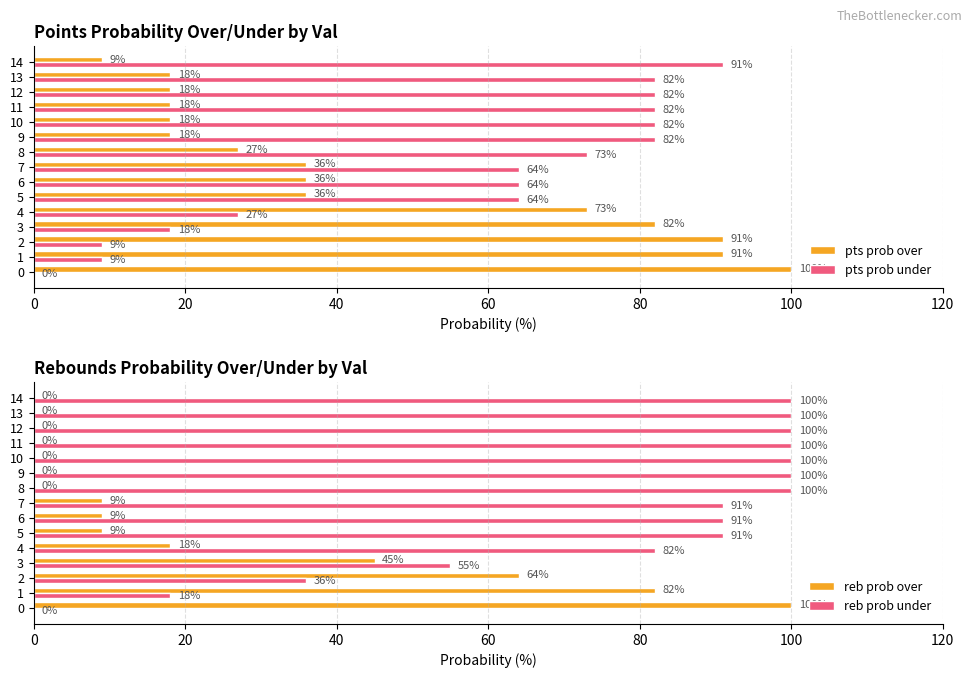

Is the value of pts prob under at 8 greater than the value of pts prob over at 11?

Yes